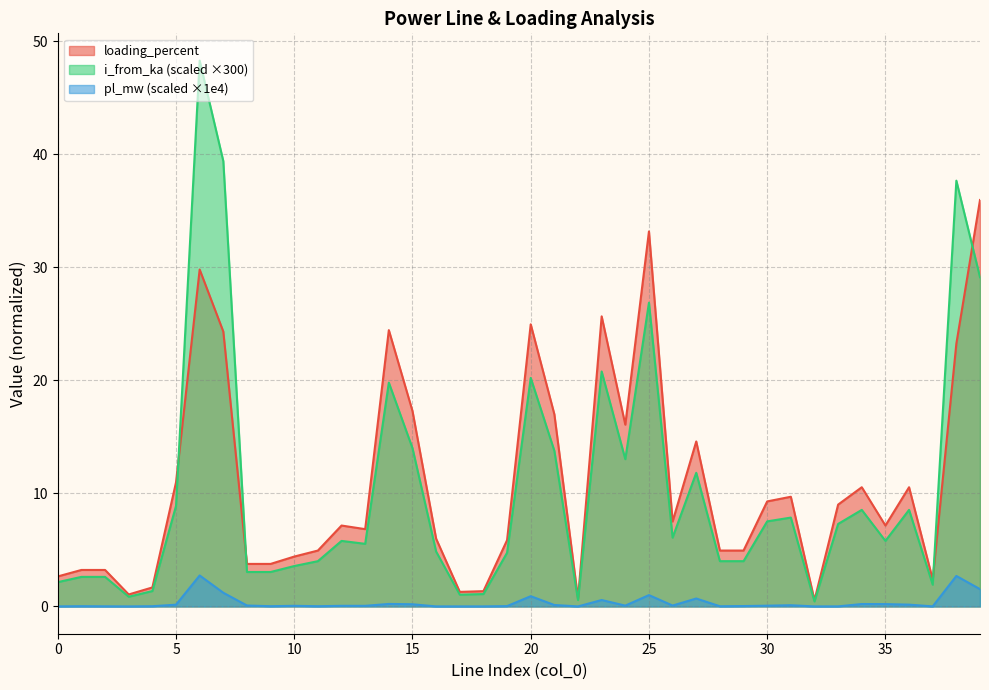

At how many categories does at least one series exceed 12?

12